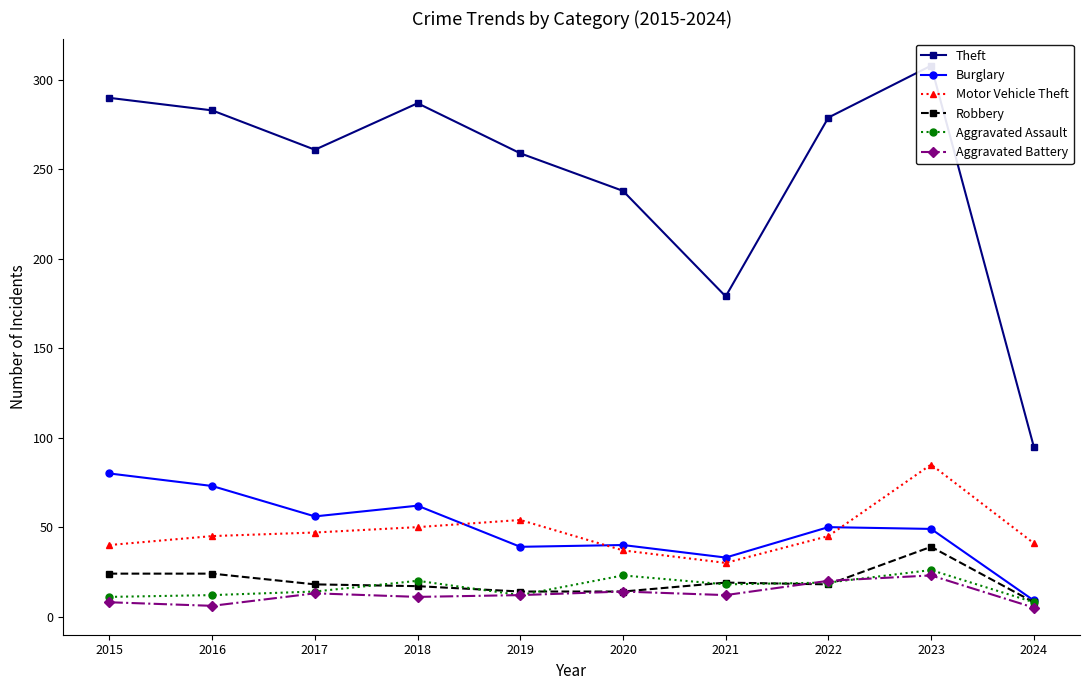

Where is the first local minimum for Theft?

2017